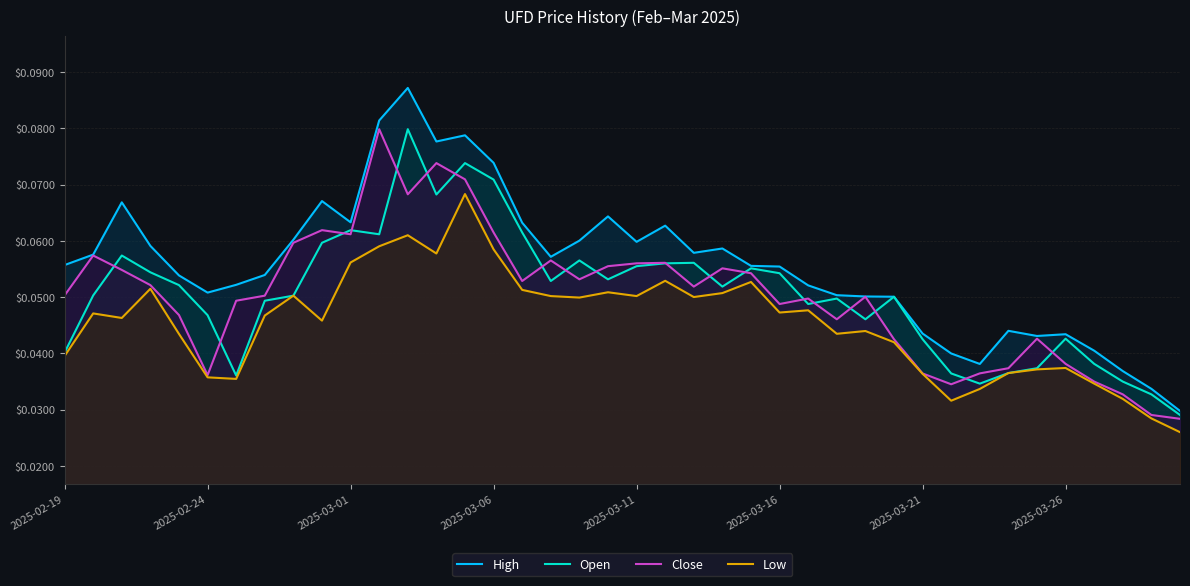

What is the difference between the maximum and minimum values in the High series?

0.1